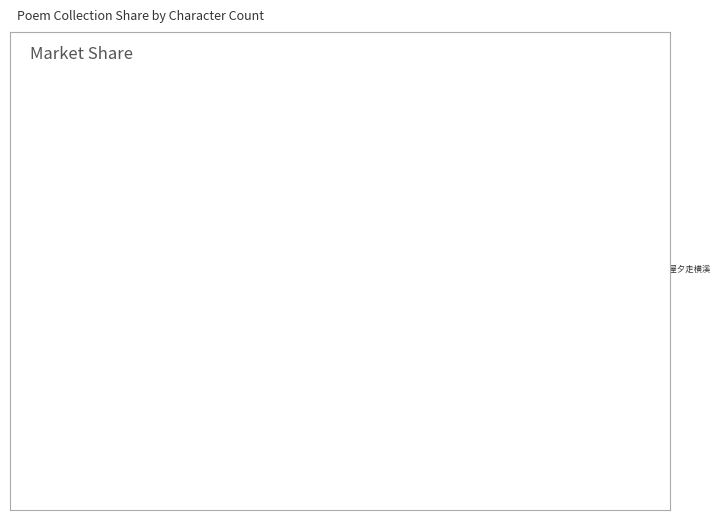

Count the number of slices in the pie.

4